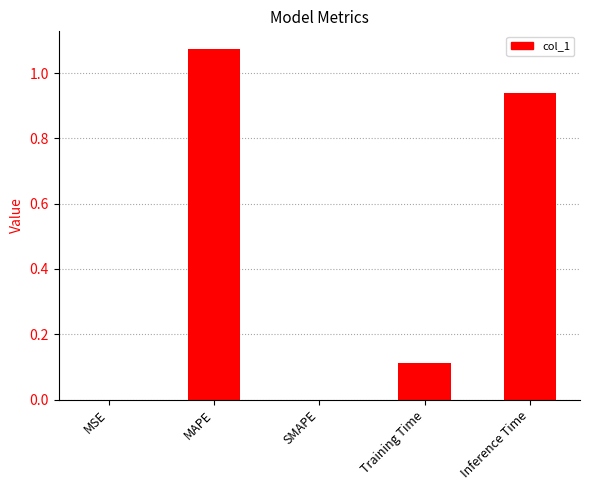

What is the change in value from SMAPE to Training Time?

+0.1